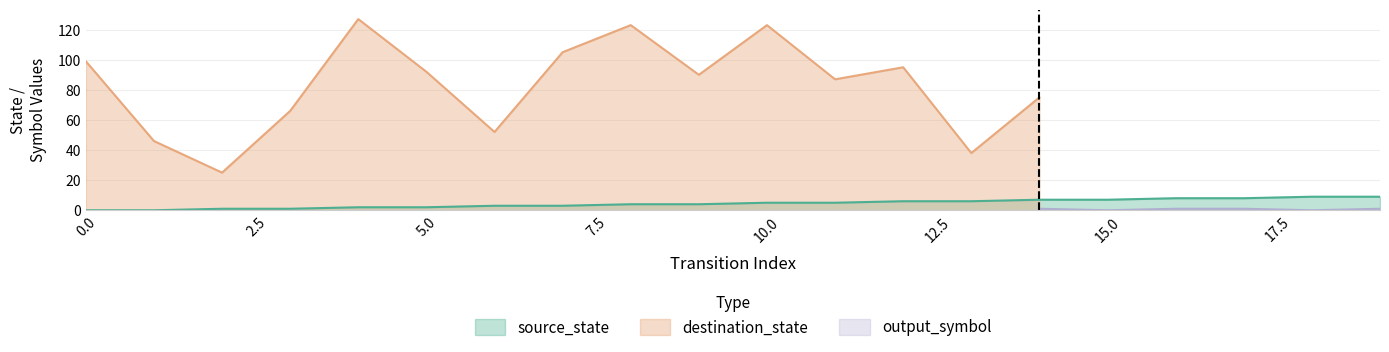

Is it true that destination_state equals 127 at 4?

True